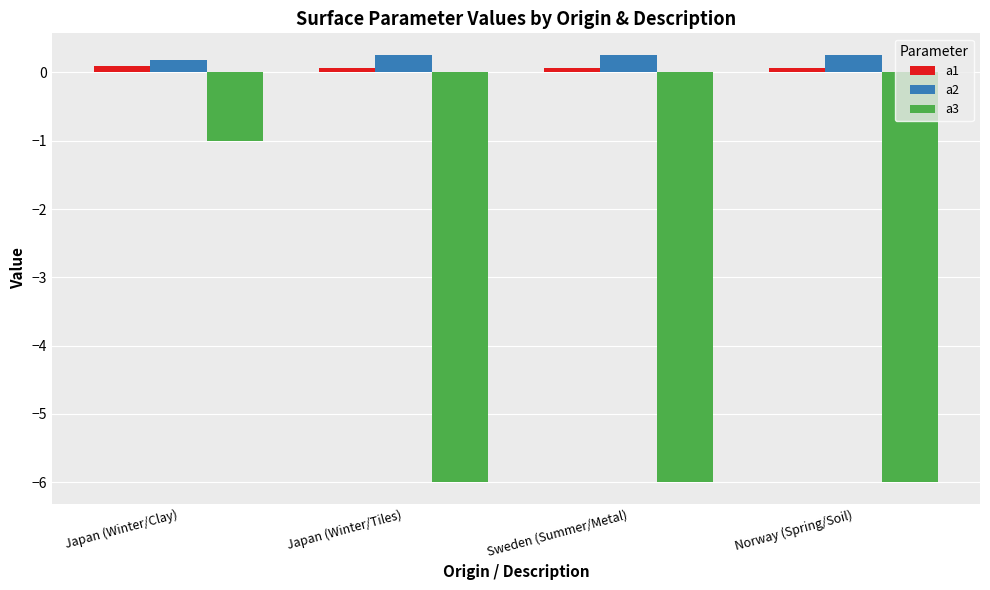

What is the greatest value displayed?

0.3